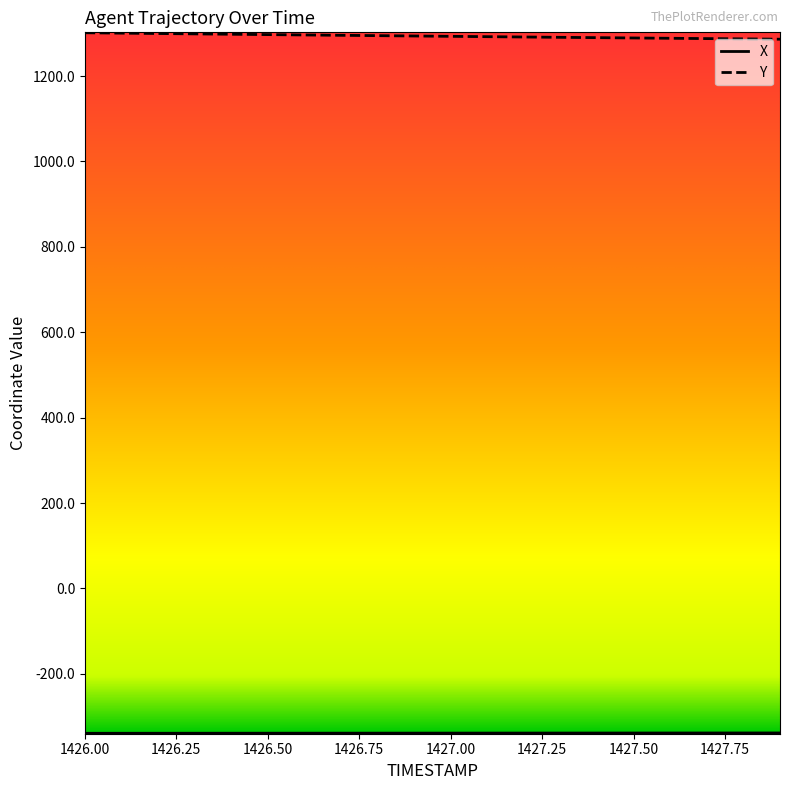

Which series has the largest total across all categories?

Y